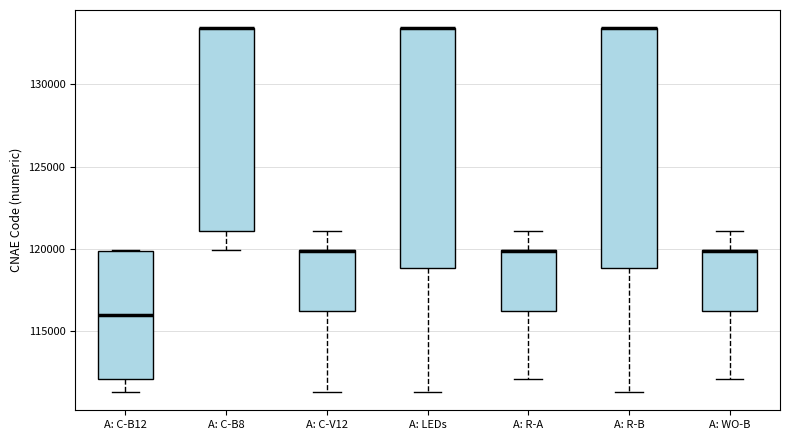

Reading left to right, read every box against the y-axis: the position of its median line, the range the box covers, and the ends of its whiskers. The values are not printed on the chart, so give them approximately, as read against the axis.

A: C-B12: median 116000, box 112000 to 120000, whiskers 111500 to 120000
A: C-B8: median 133500 (drawn on the box's upper edge), box 121000 to 133500, whiskers 120000 to 133500
A: C-V12: median 120000 (drawn on the box's upper edge), box 116000 to 120000, whiskers 111500 to 121000
A: LEDs: median 133500 (drawn on the box's upper edge), box 119000 to 133500, whiskers 111500 to 133500
A: R-A: median 120000 (drawn on the box's upper edge), box 116000 to 120000, whiskers 112000 to 121000
A: R-B: median 133500 (drawn on the box's upper edge), box 119000 to 133500, whiskers 111500 to 133500
A: WO-B: median 120000 (drawn on the box's upper edge), box 116000 to 120000, whiskers 112000 to 121000